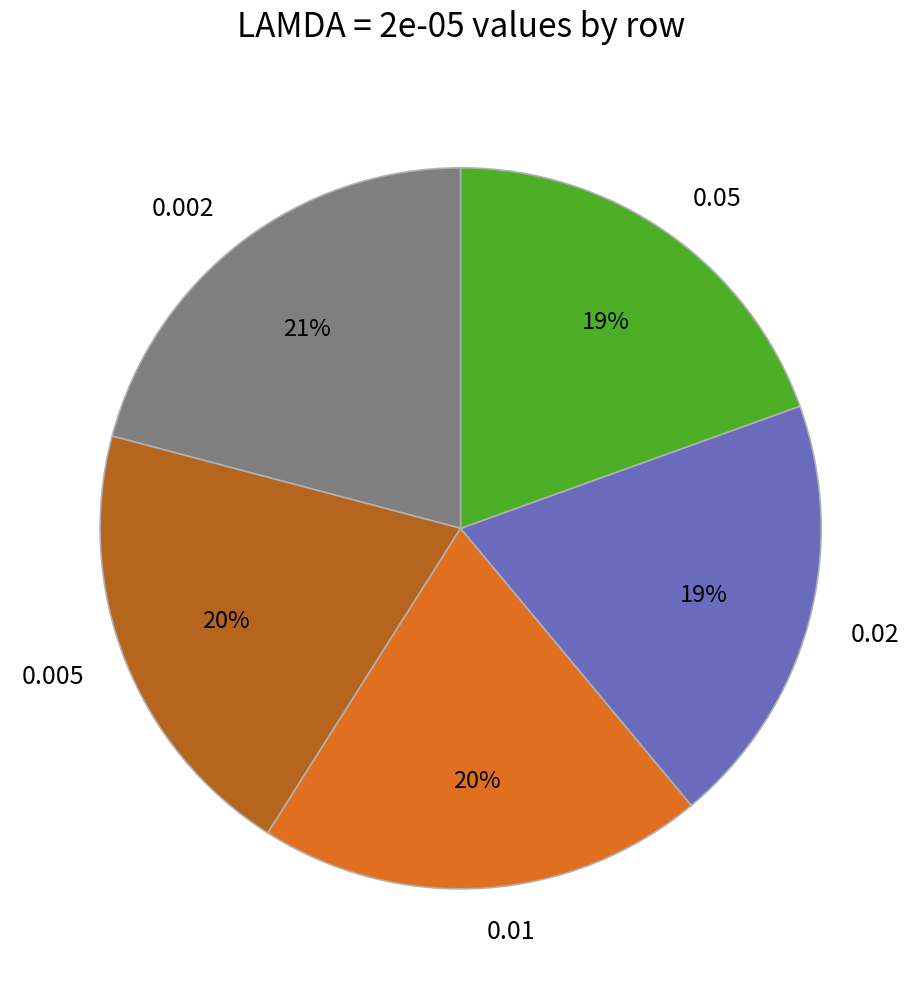

Count the number of slices in the pie.

5